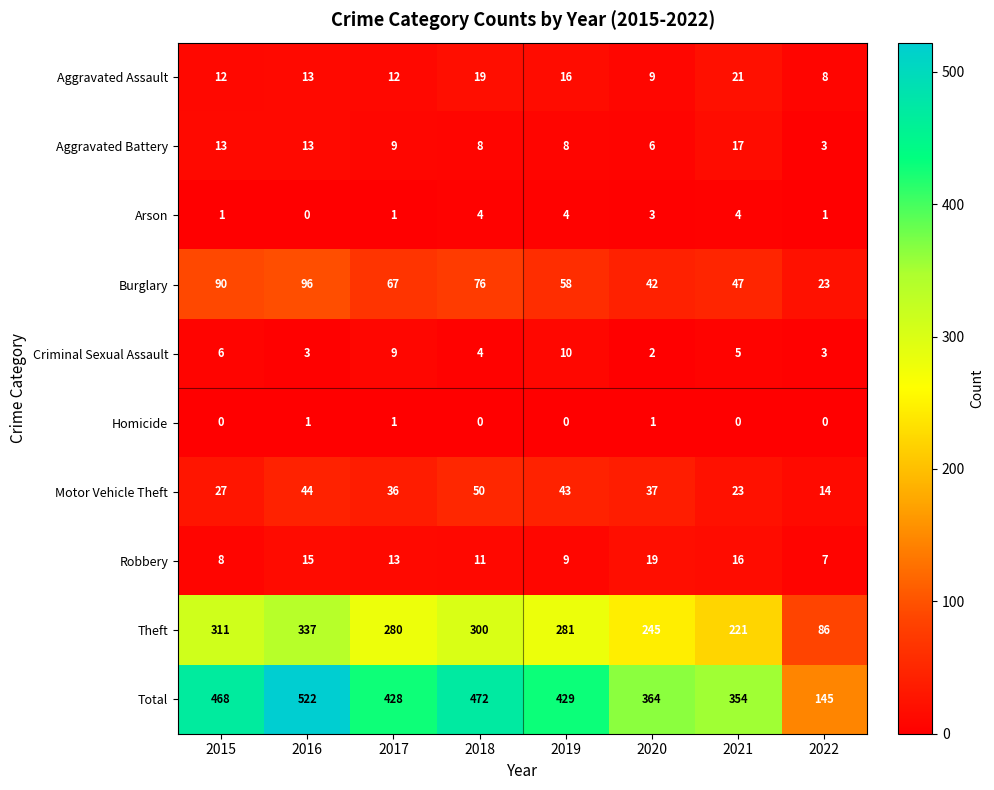

Count the number of data series in this chart.

10